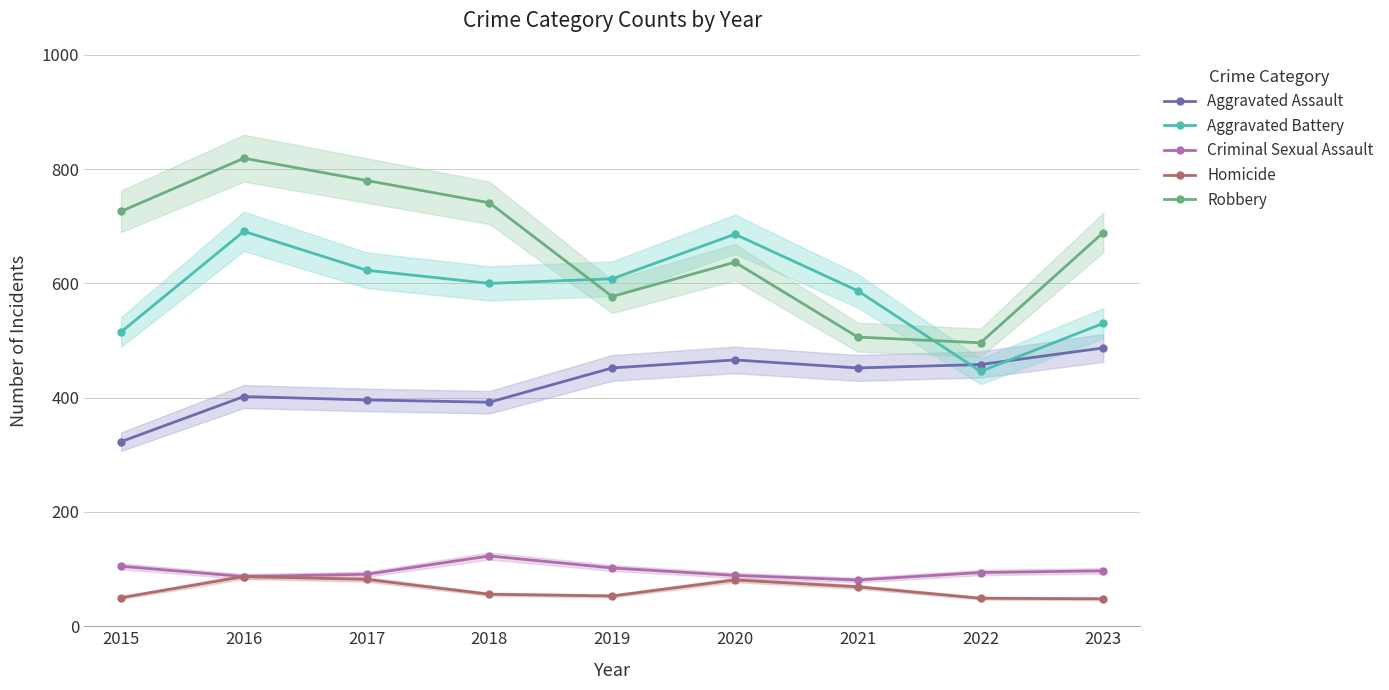

In Criminal Sexual Assault, how many points are lower than both neighbors (excluding endpoints)?

2